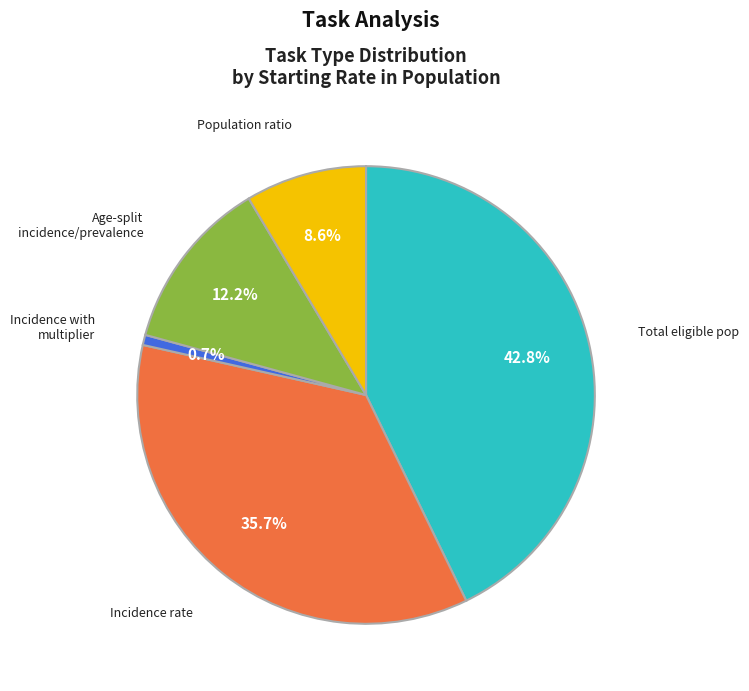

Is there a majority slice in this chart?

No